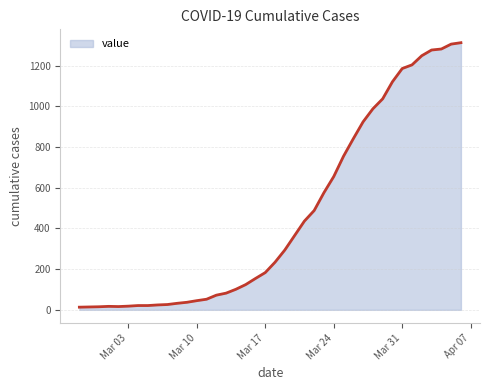

What is the difference between the maximum and minimum values?

1300